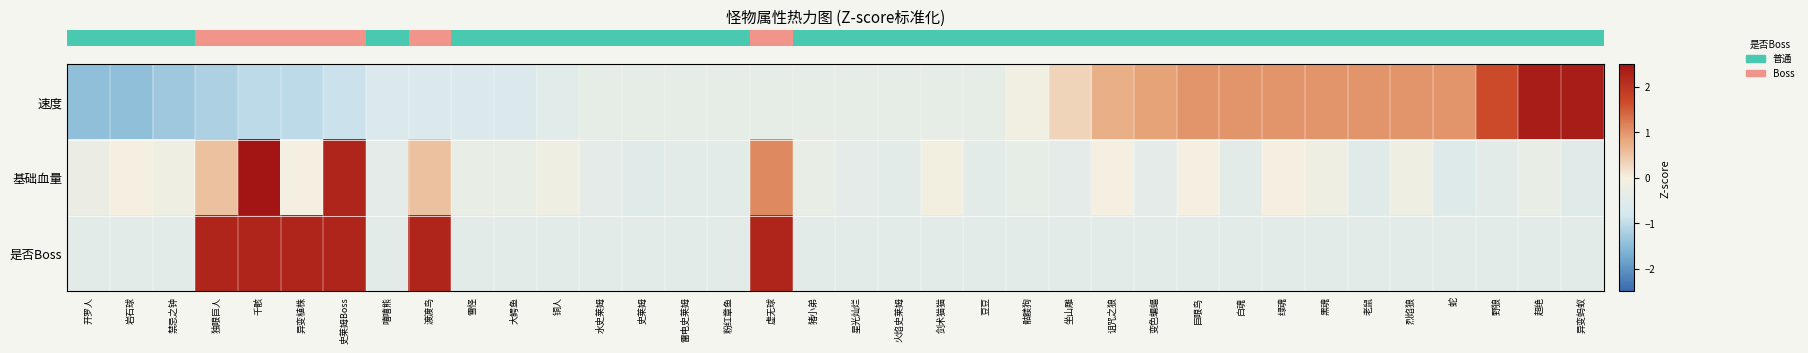

Between 独眼巨人 and 火焰史莱姆, which series saw the biggest shift?

row_2